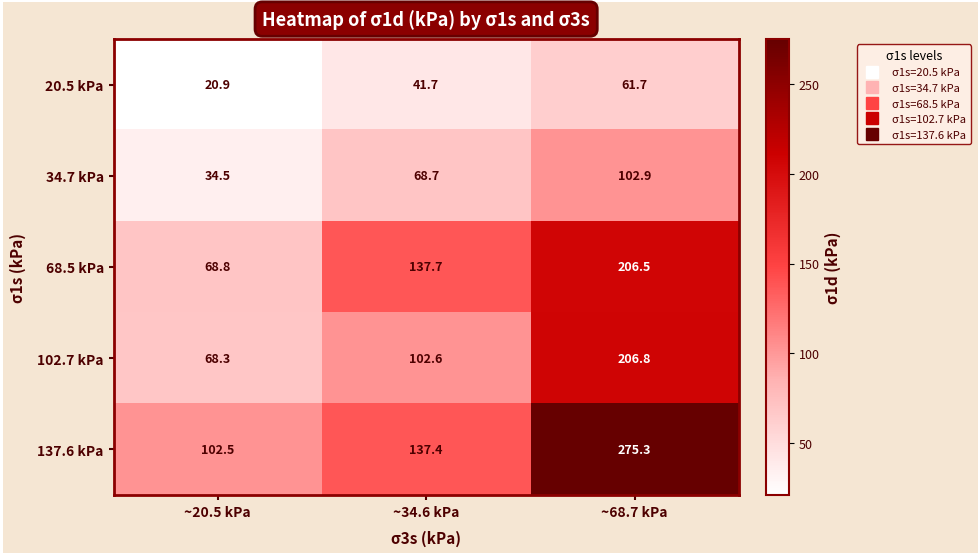

The value of 34.7 kPa at ~68.7 kPa is 102.9. True or false?

True